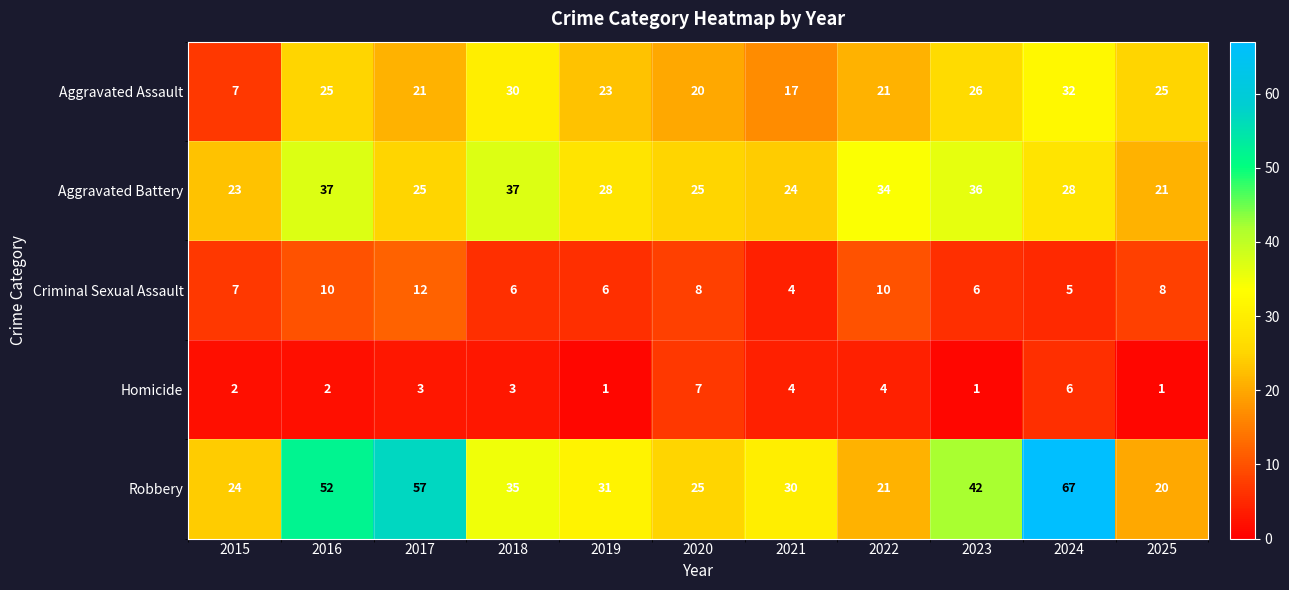

What is the spread (max minus min) of values at 2020?

18